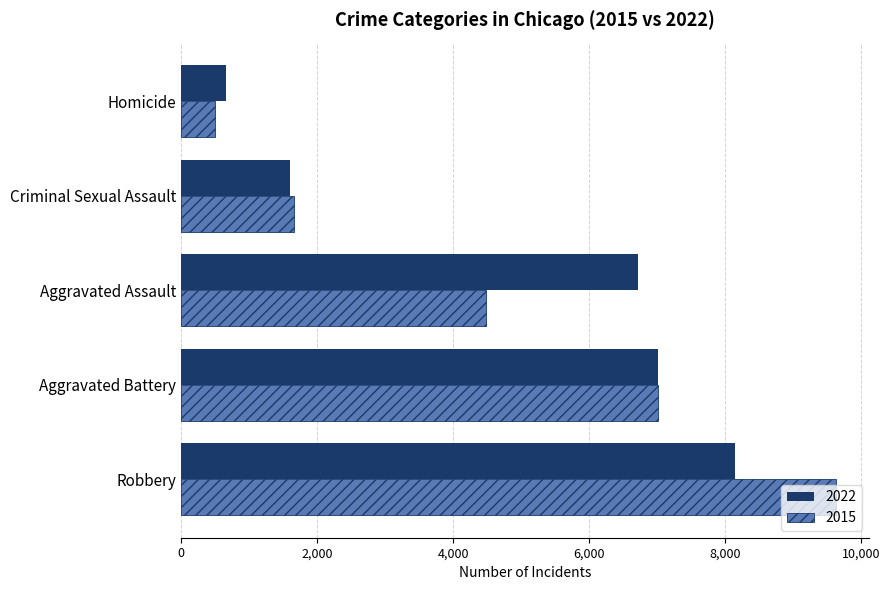

At how many categories does at least one series exceed 7579?

1